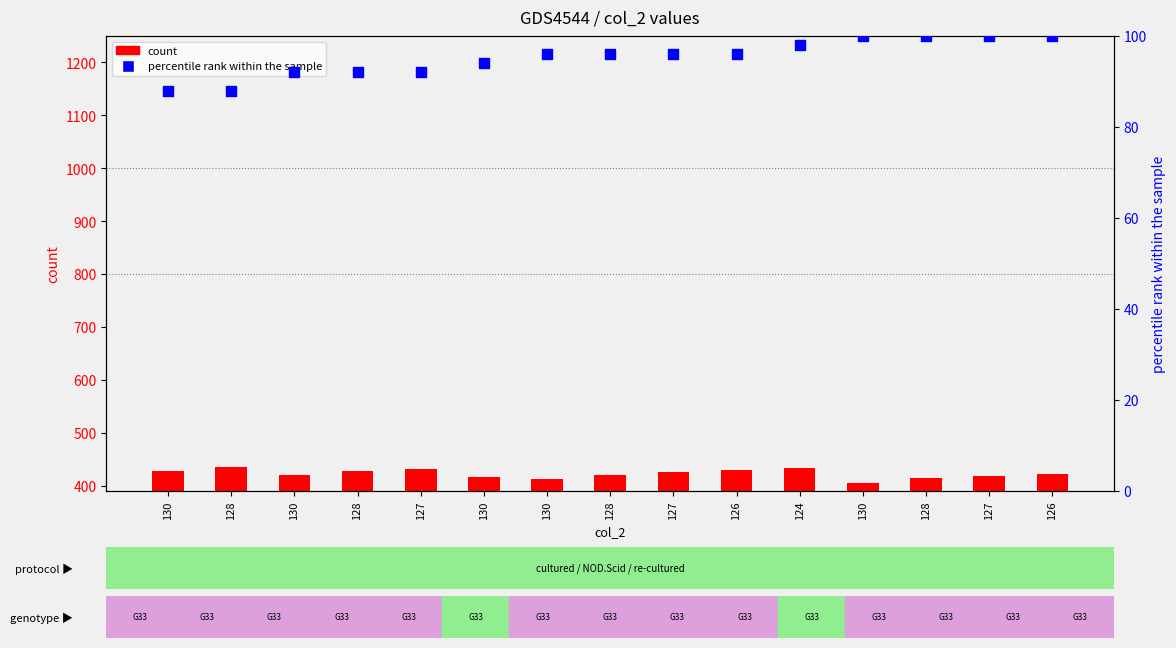

Which series contains the highest Y value?

count